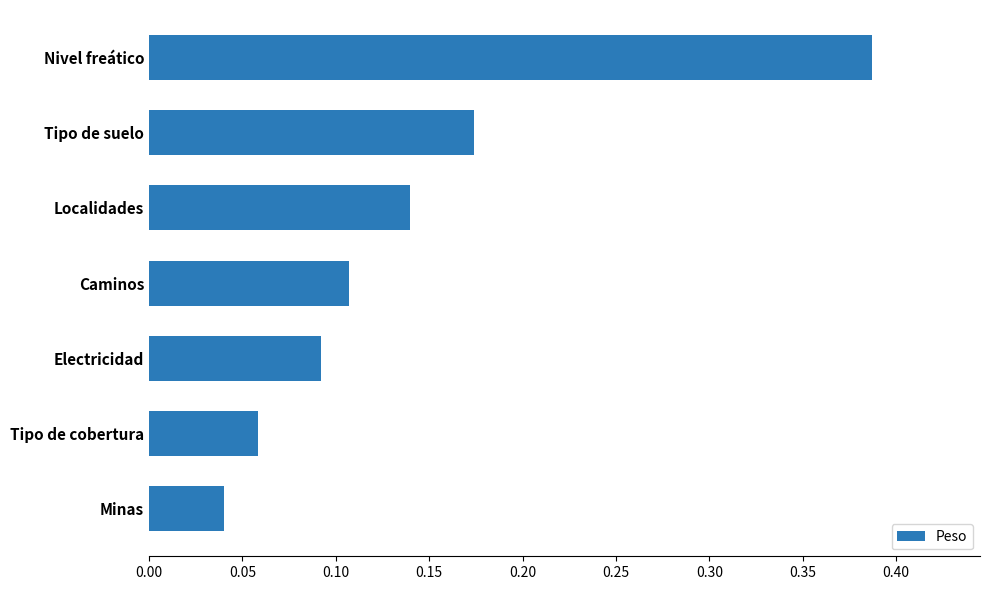

True or false: the data shows 0.7 at Nivel freático.

False